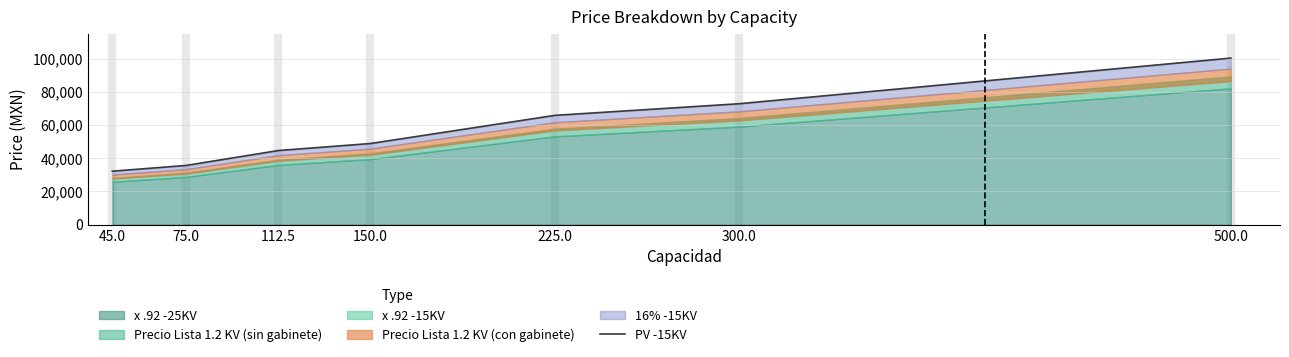

Rank the categories by value from lowest to highest.

45.0, 75.0, 112.5, 150.0, 225.0, 300.0, 500.0